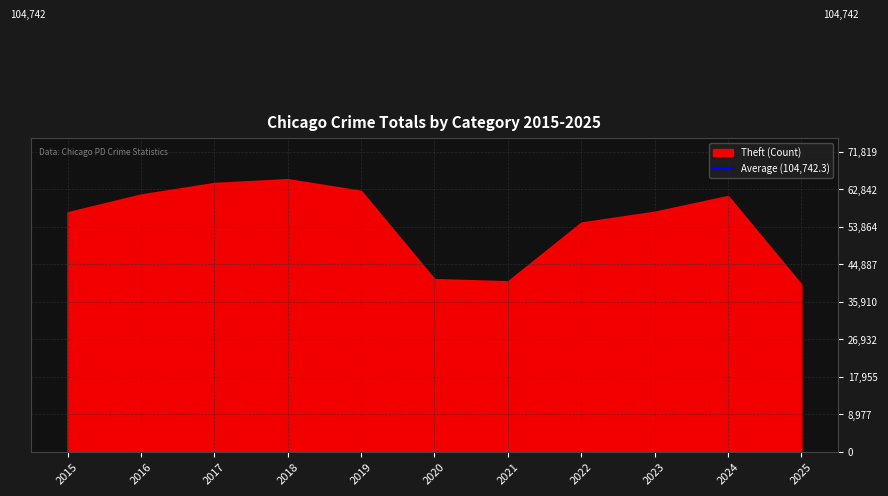

At which label is the value closest to 52669?

2022